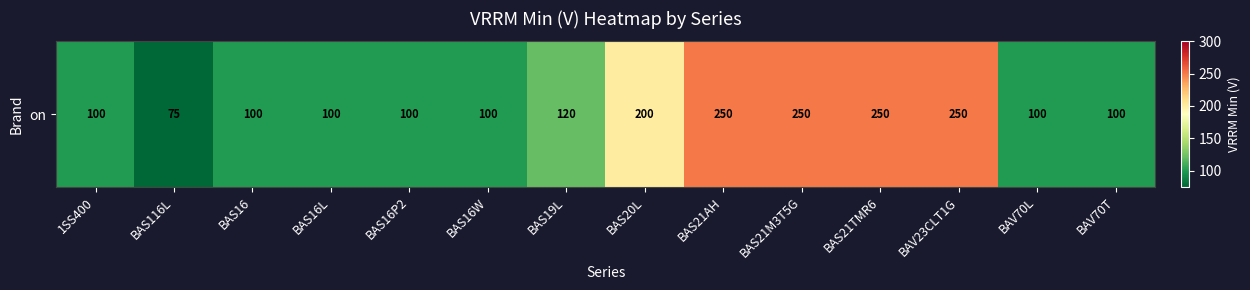

Which category has the highest value across all series?

BAS21AH